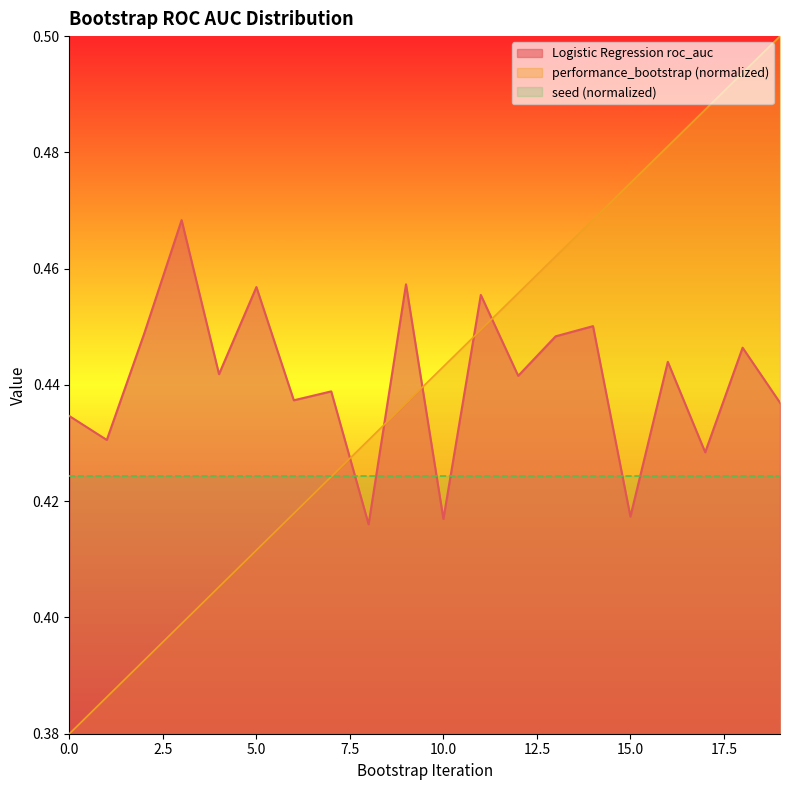

What is the minimum value shown in the chart?

0.4